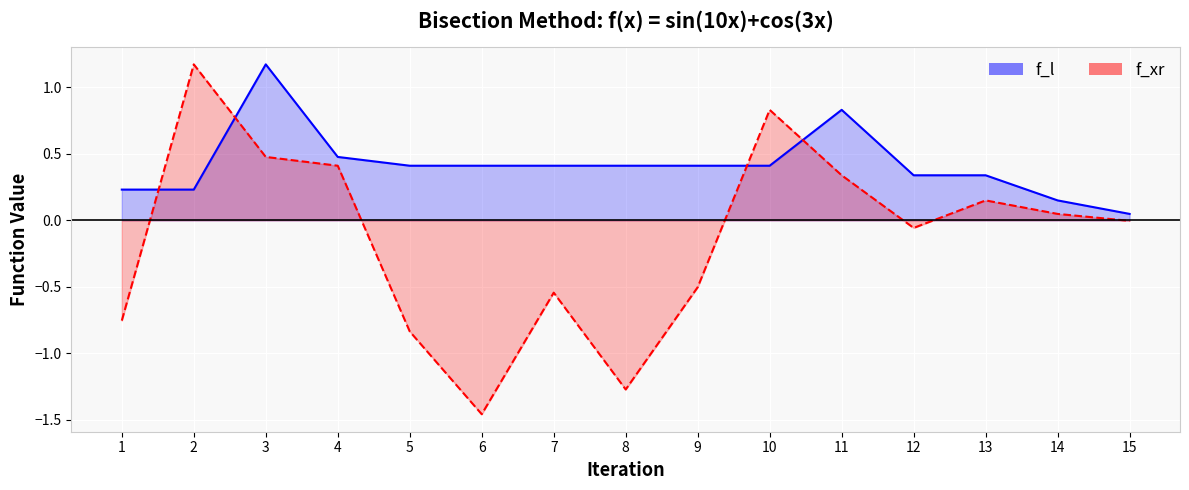

How many intersections are there between f_l and f_xr?

4